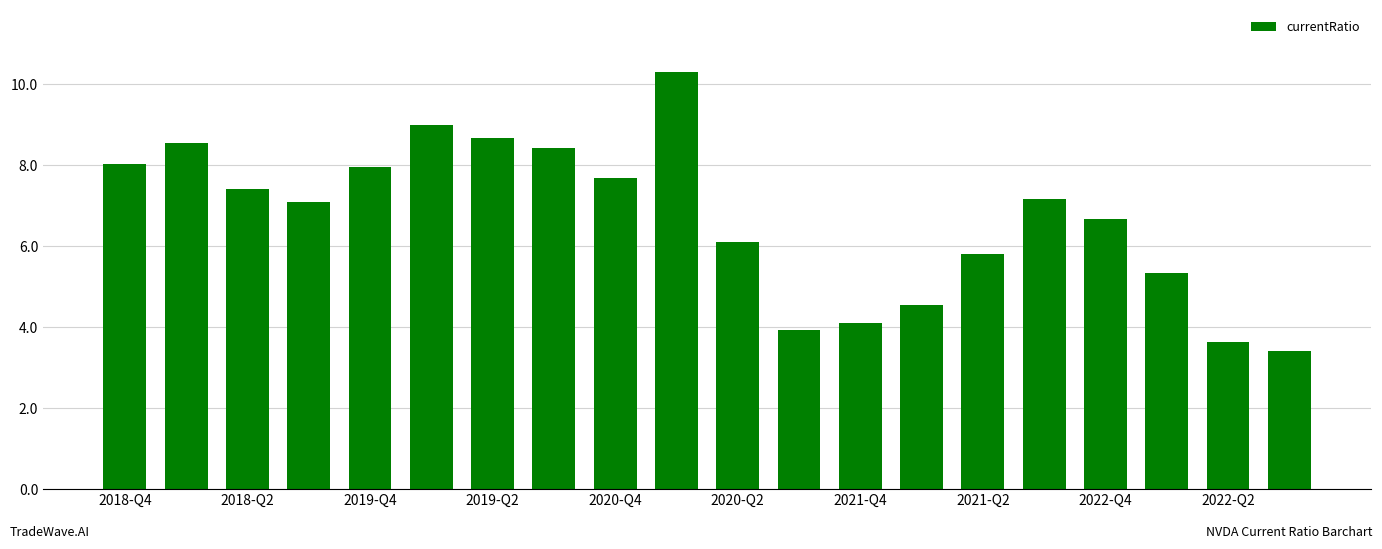

What is the value of the 1st bar from the left?

8.0